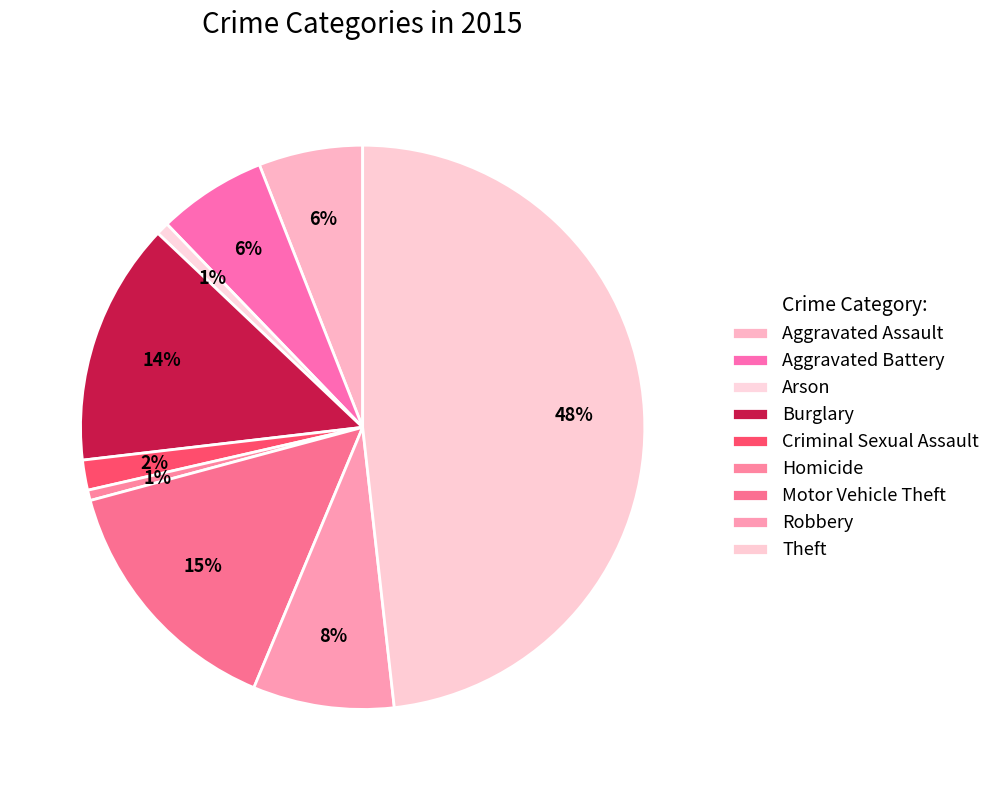

To the nearest percent, what is the average slice percentage?

11%